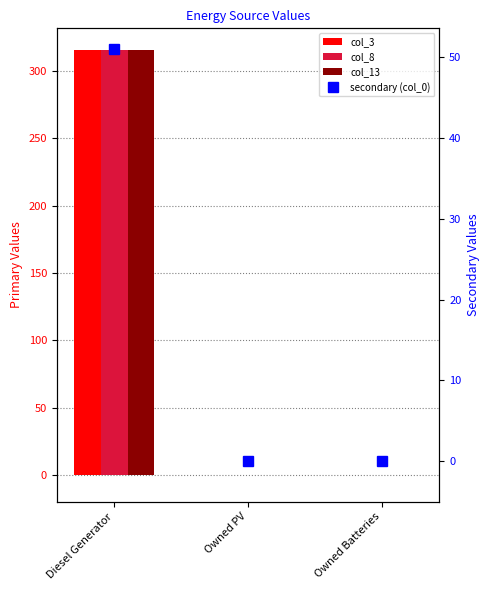

How many values in col_3 are above zero?

1